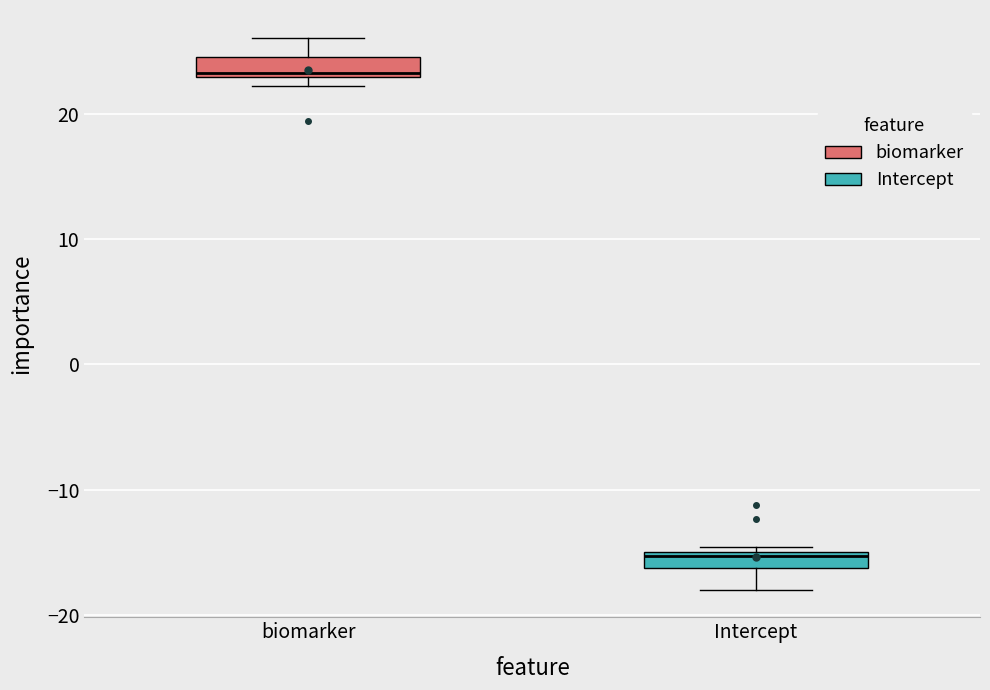

Where is the lower edge of the box for Intercept on the y-axis? The values are not printed on the chart, so give them approximately, as read against the axis.

-16